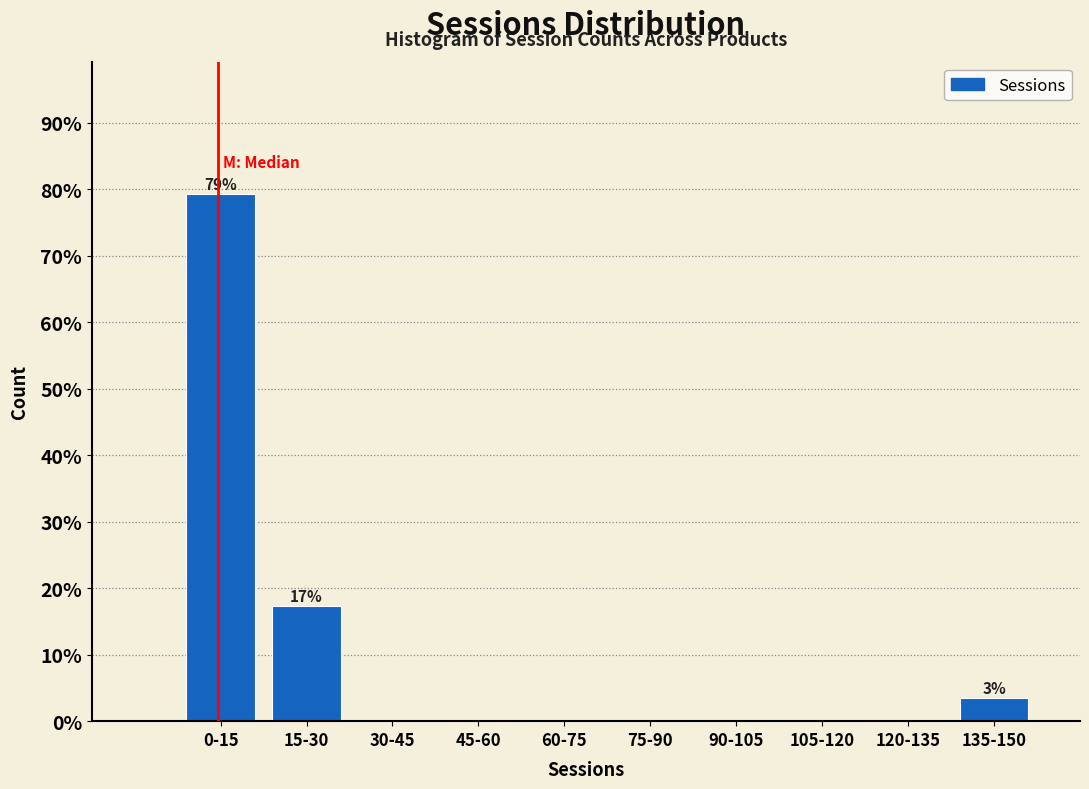

Reading left to right, what are all the values shown in this chart?

0-15=79.3	15-30=17.2	30-45=0.0	45-60=0.0	60-75=0.0	75-90=0.0	90-105=0.0	105-120=0.0	120-135=0.0	135-150=3.4